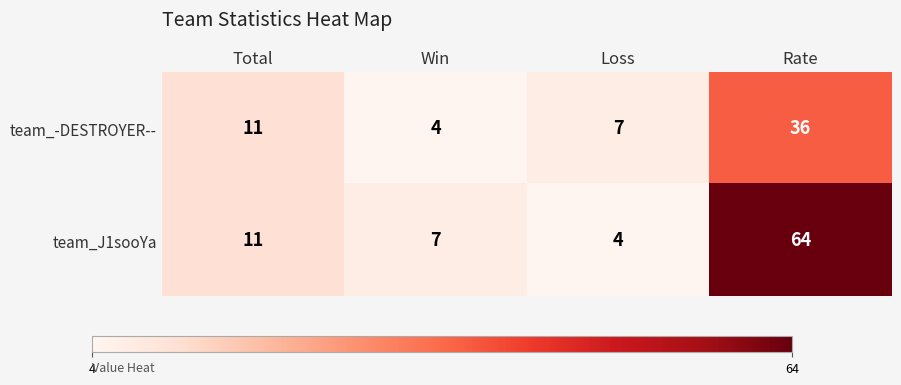

Rank the series by their average value, from lowest to highest.

team_-DESTROYER--, team_J1sooYa